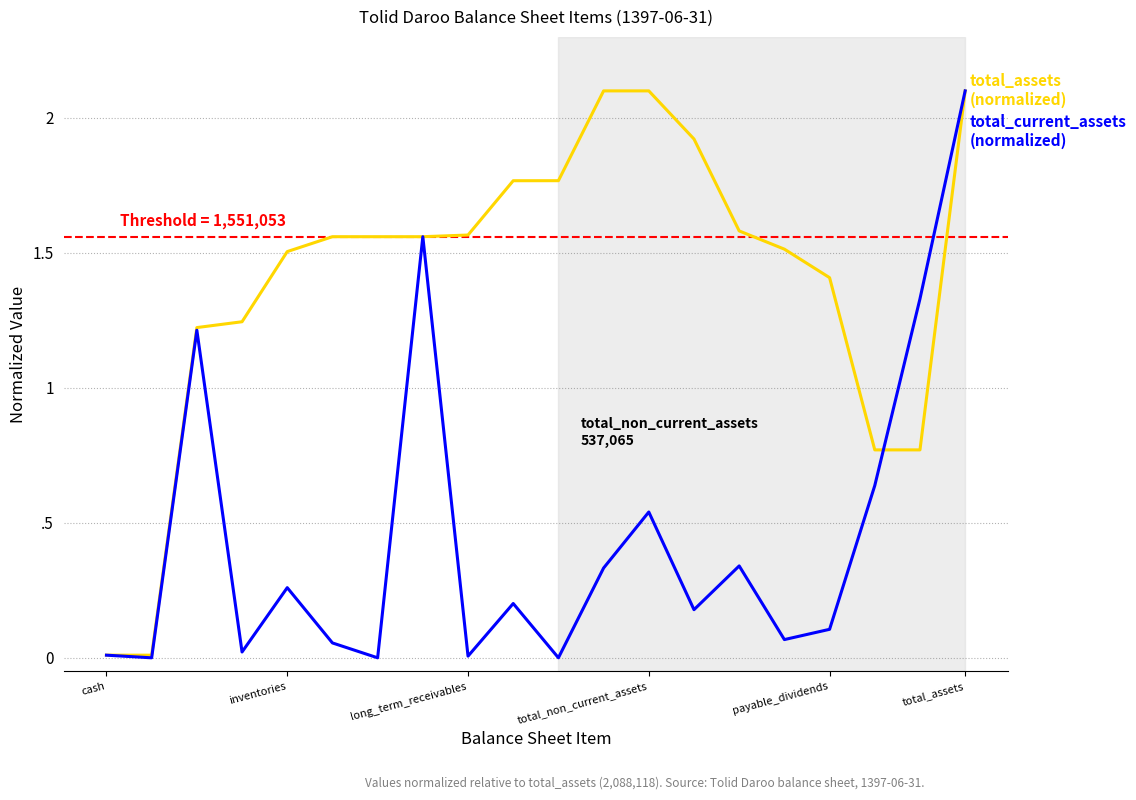

Does the chart display data point markers on the line(s)?

No